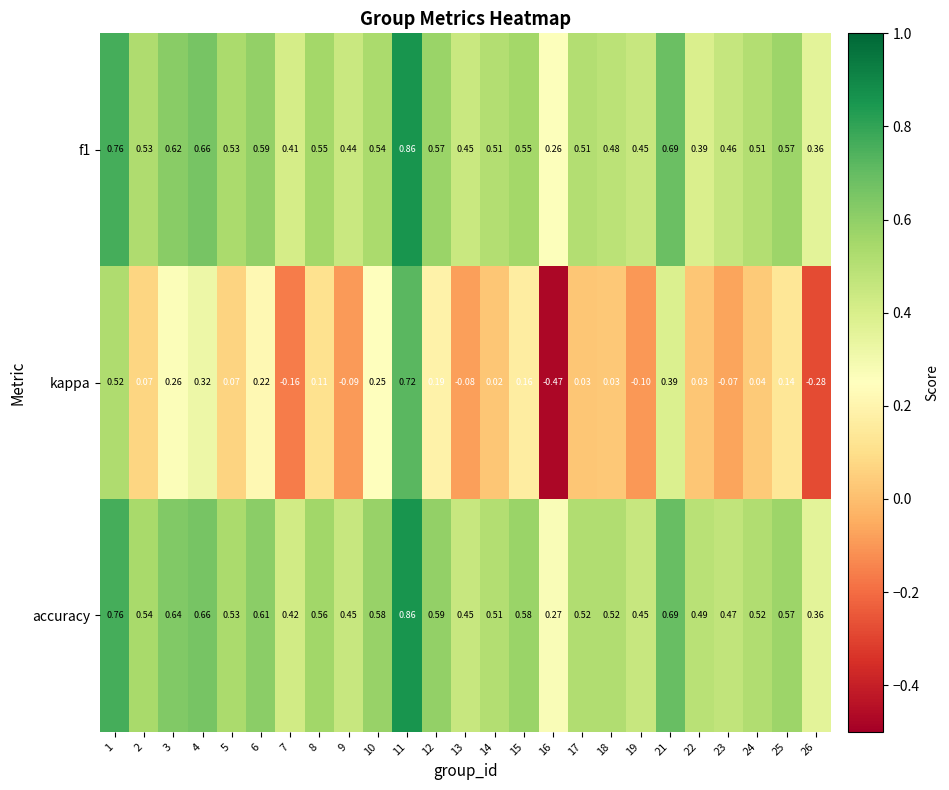

Is the value of f1 at 13 greater than the value of accuracy at 7?

Yes